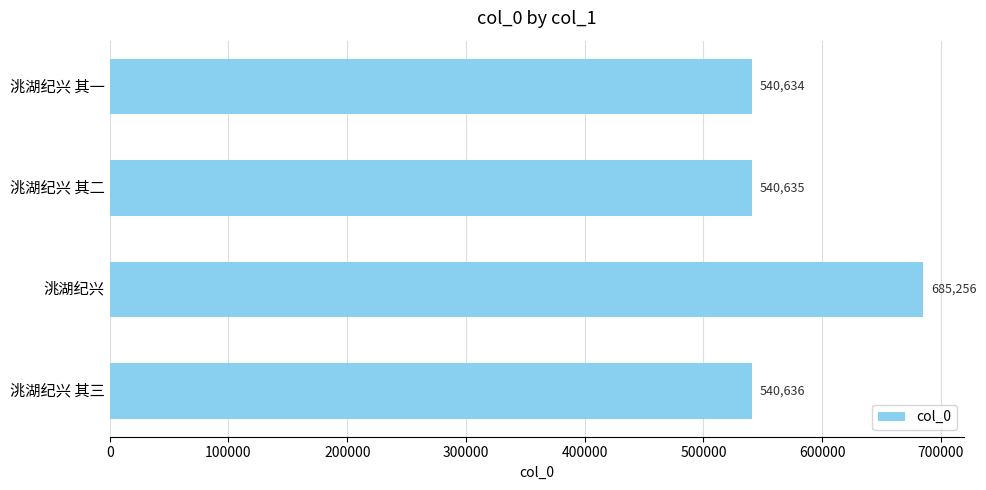

Are the bars grouped side by side (vs. stacked)?

No